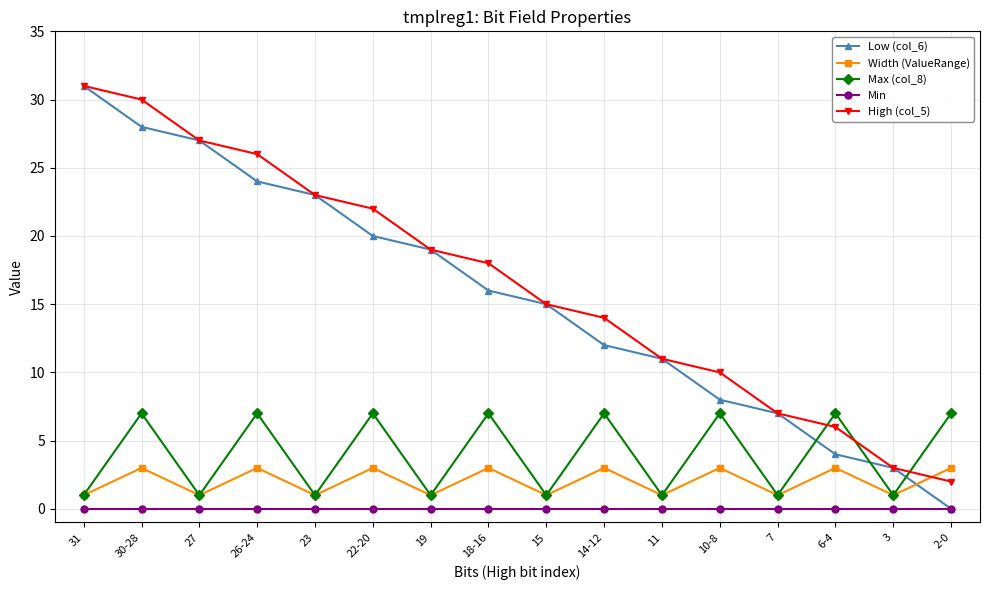

What is the difference between the Width (ValueRange) values at 11 and 10-8?

2